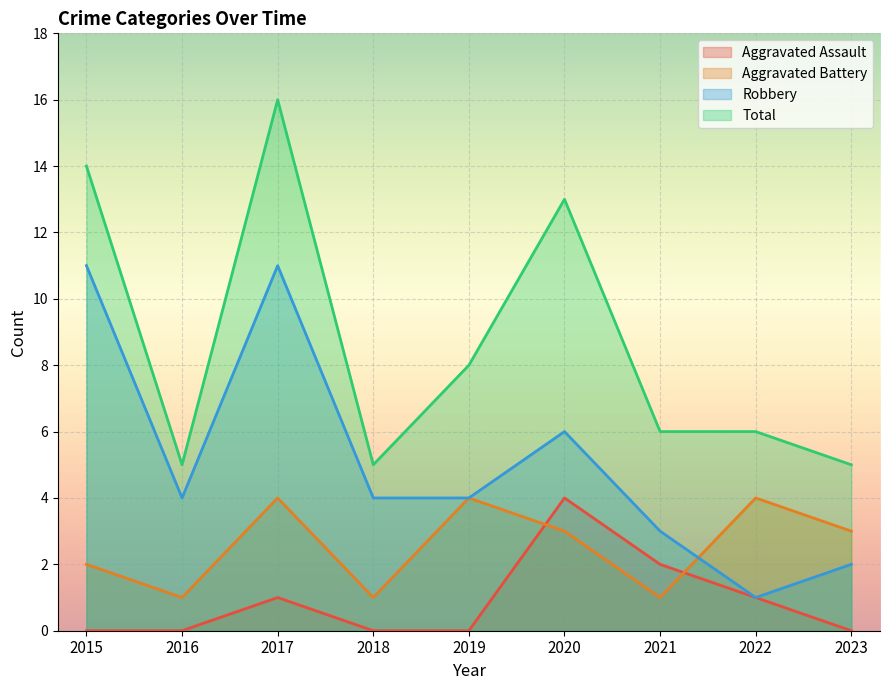

At 2018, list the series in order from largest to smallest.

Total, Robbery, Aggravated Battery, Aggravated Assault